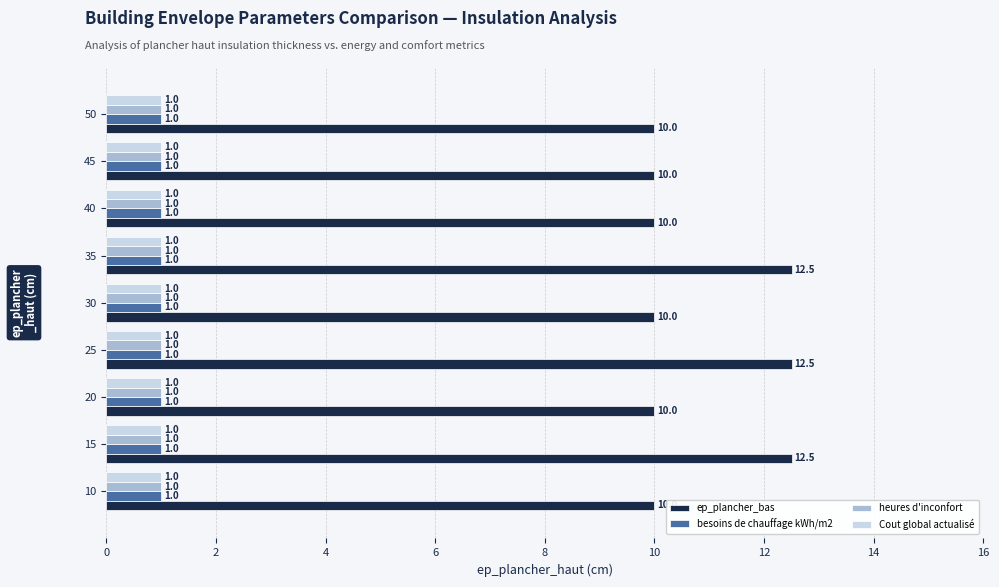

How many ep_plancher_bas values are between 10 and 12?

6